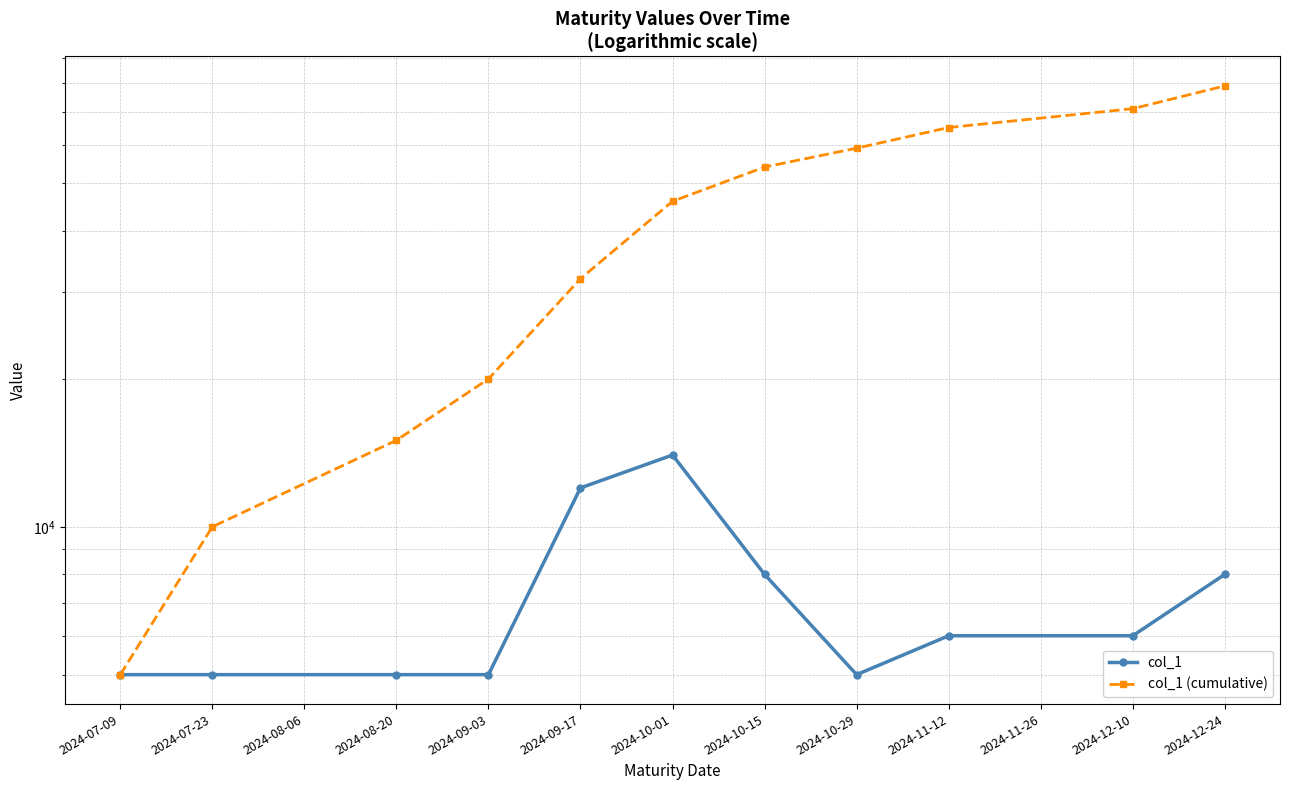

Rank the series by their average value, from lowest to highest.

col_1, col_1 (cumulative)